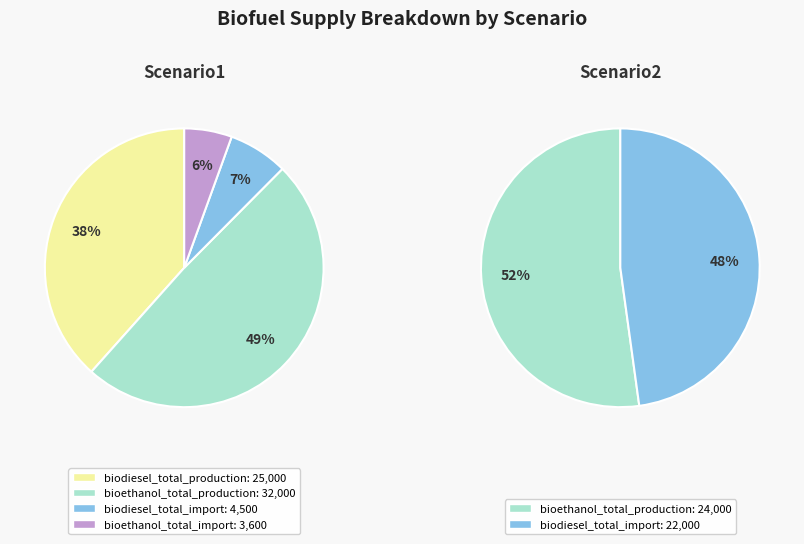

Count the number of slices in the pie.

2